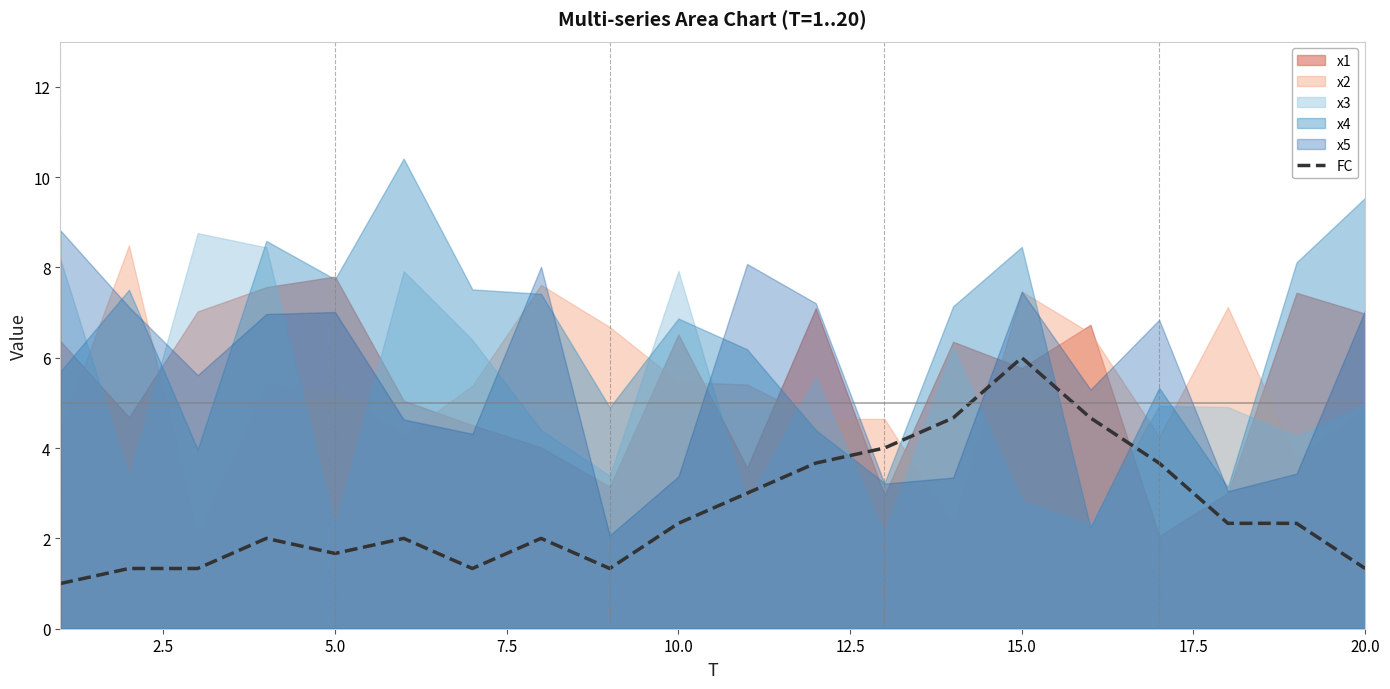

At which label does FC reach its peak?

15.0